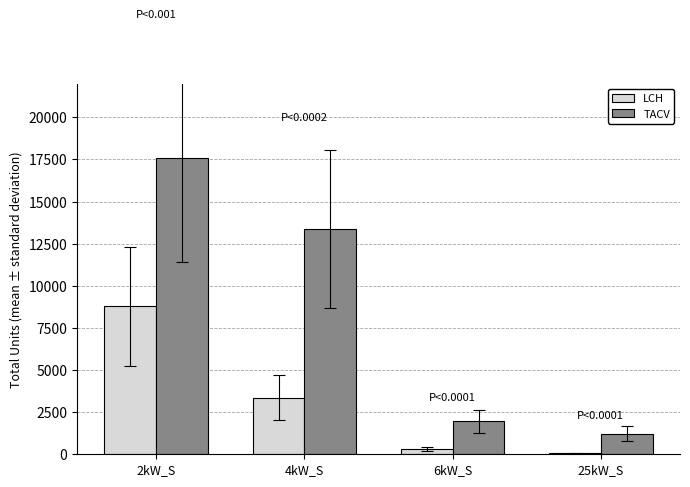

What is the sum of all LCH values?

12505